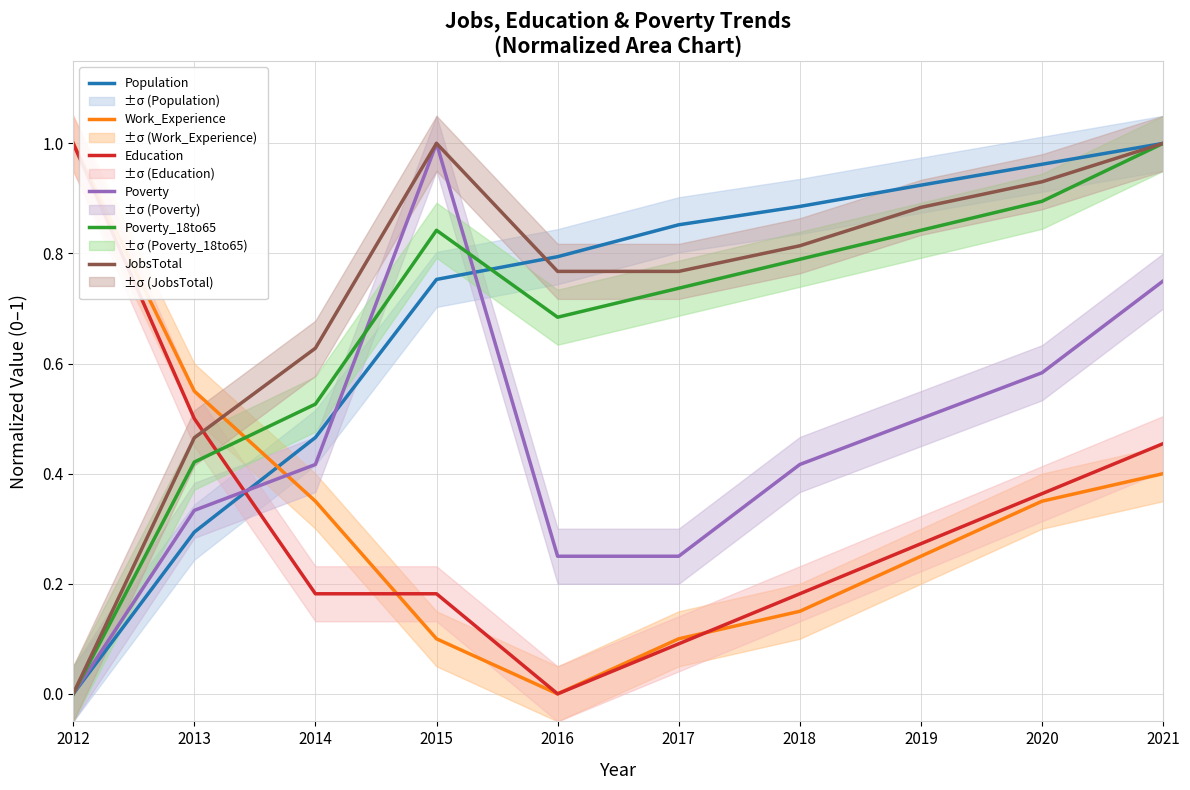

Reading right to left, what are all the values shown in this chart?

Population: 2021=1.0	2020=1.0	2019=0.9	2018=0.9	2017=0.9	2016=0.8	2015=0.8	2014=0.5	2013=0.3	2012=0.0
Work_Experience: 2021=0.4	2020=0.3	2019=0.2	2018=0.1	2017=0.1	2016=0.0	2015=0.1	2014=0.3	2013=0.6	2012=1.0
Education: 2021=0.5	2020=0.4	2019=0.3	2018=0.2	2017=0.1	2016=0.0	2015=0.2	2014=0.2	2013=0.5	2012=1.0
Poverty: 2021=0.8	2020=0.6	2019=0.5	2018=0.4	2017=0.2	2016=0.2	2015=1.0	2014=0.4	2013=0.3	2012=0.0
Poverty_18to65: 2021=1.0	2020=0.9	2019=0.8	2018=0.8	2017=0.7	2016=0.7	2015=0.8	2014=0.5	2013=0.4	2012=0.0
JobsTotal: 2021=1.0	2020=0.9	2019=0.9	2018=0.8	2017=0.8	2016=0.8	2015=1.0	2014=0.6	2013=0.5	2012=0.0